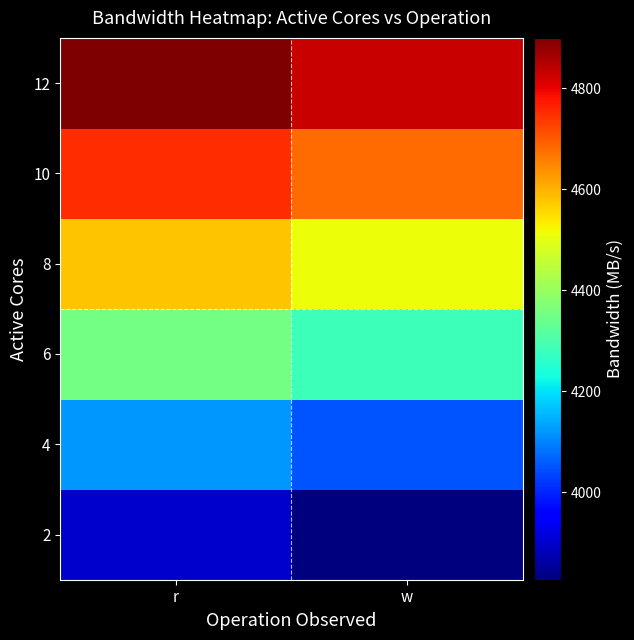

Reading left to right, what are all the values shown in this chart?

2: r=3901.2	w=3826.4
4: r=4120.5	w=4050.3
6: r=4350.8	w=4280.6
8: r=4580.2	w=4510.4
10: r=4750.9	w=4680.1
12: r=4900.3	w=4830.5